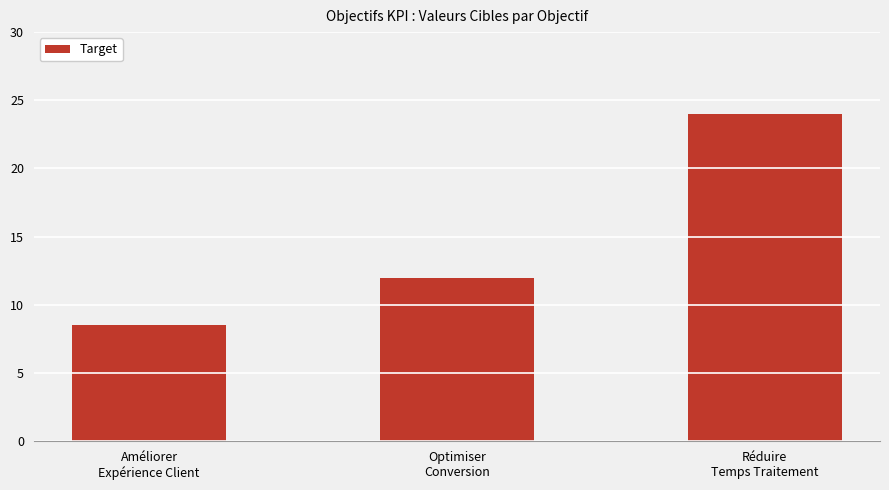

The chart shows a value of 8.5 at Améliorer
Expérience Client. True or false?

True